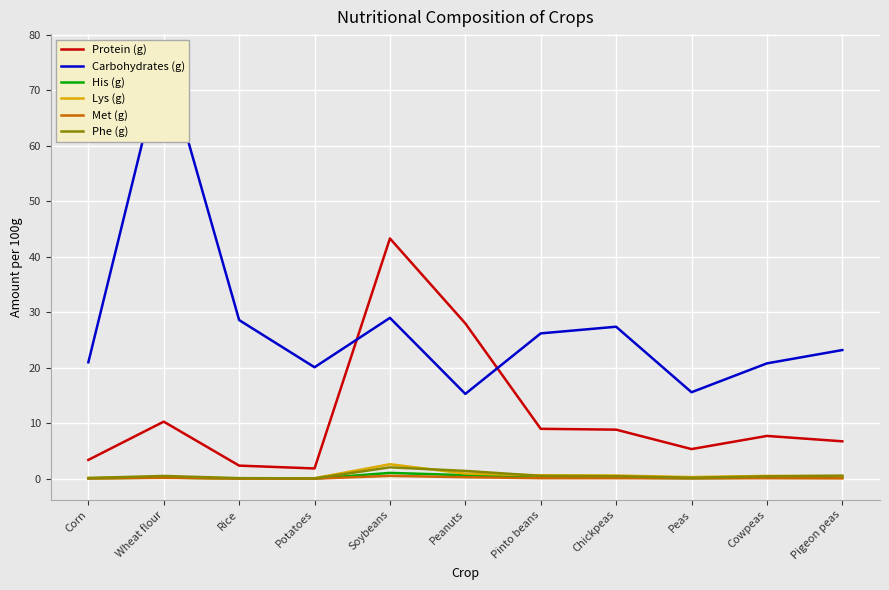

What is the value of the Carbohydrates (g) point at the 2nd from the left?

76.3